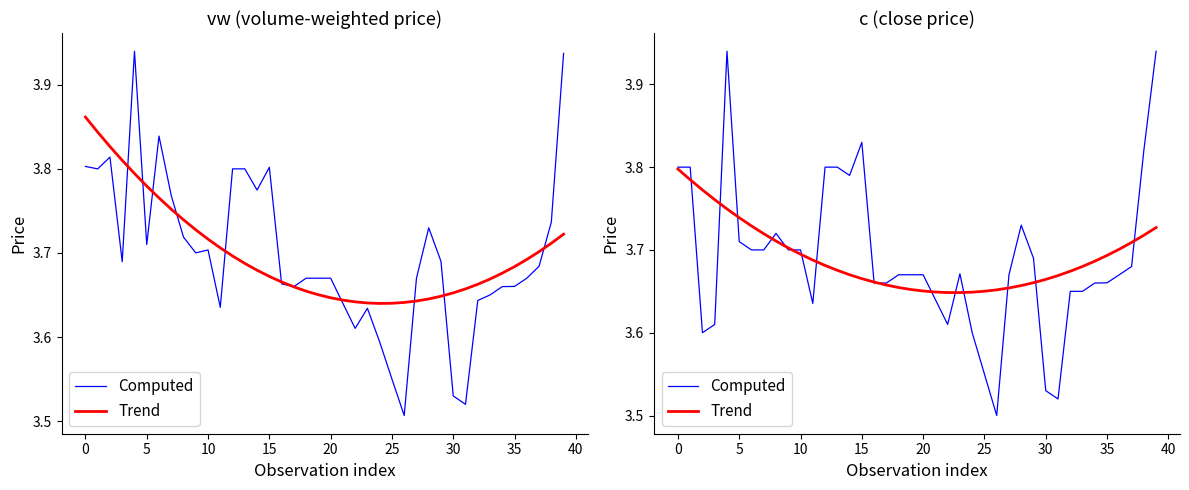

Is this an area chart (filled region under the line)?

No